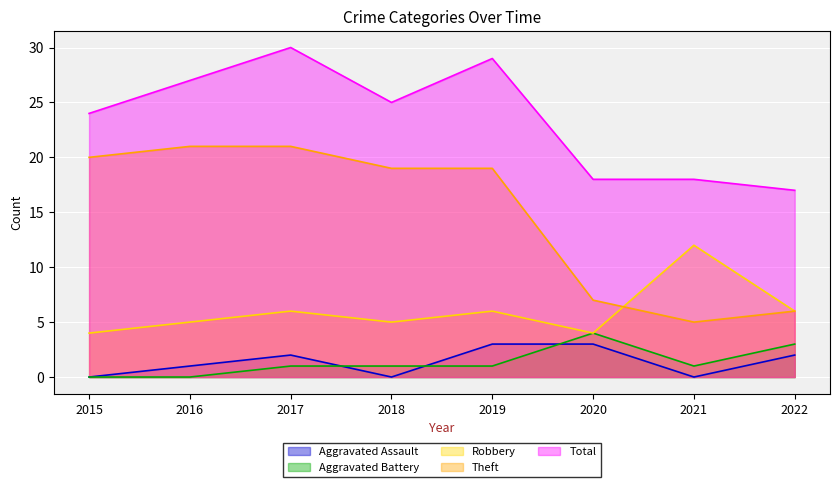

What is the greatest value displayed?

30